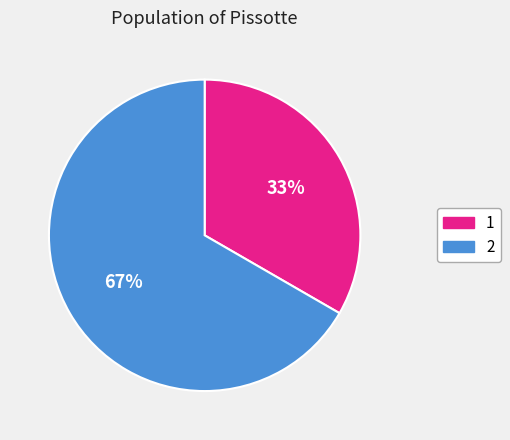

To the nearest percent, what is the average slice percentage?

50%